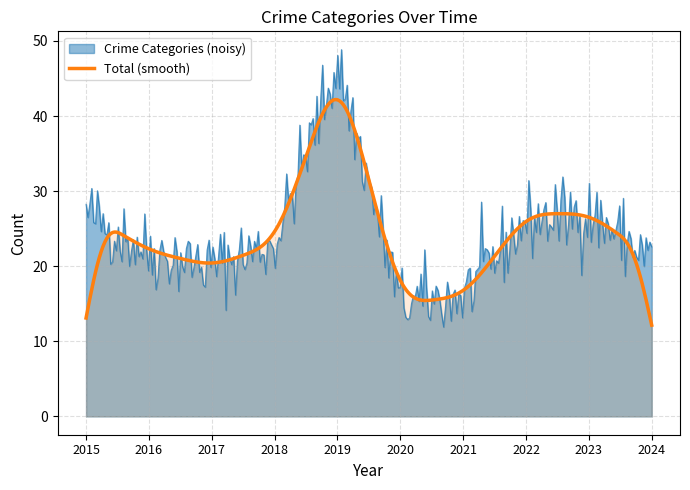

The value of Theft at 2016 is 7. True or false?

False